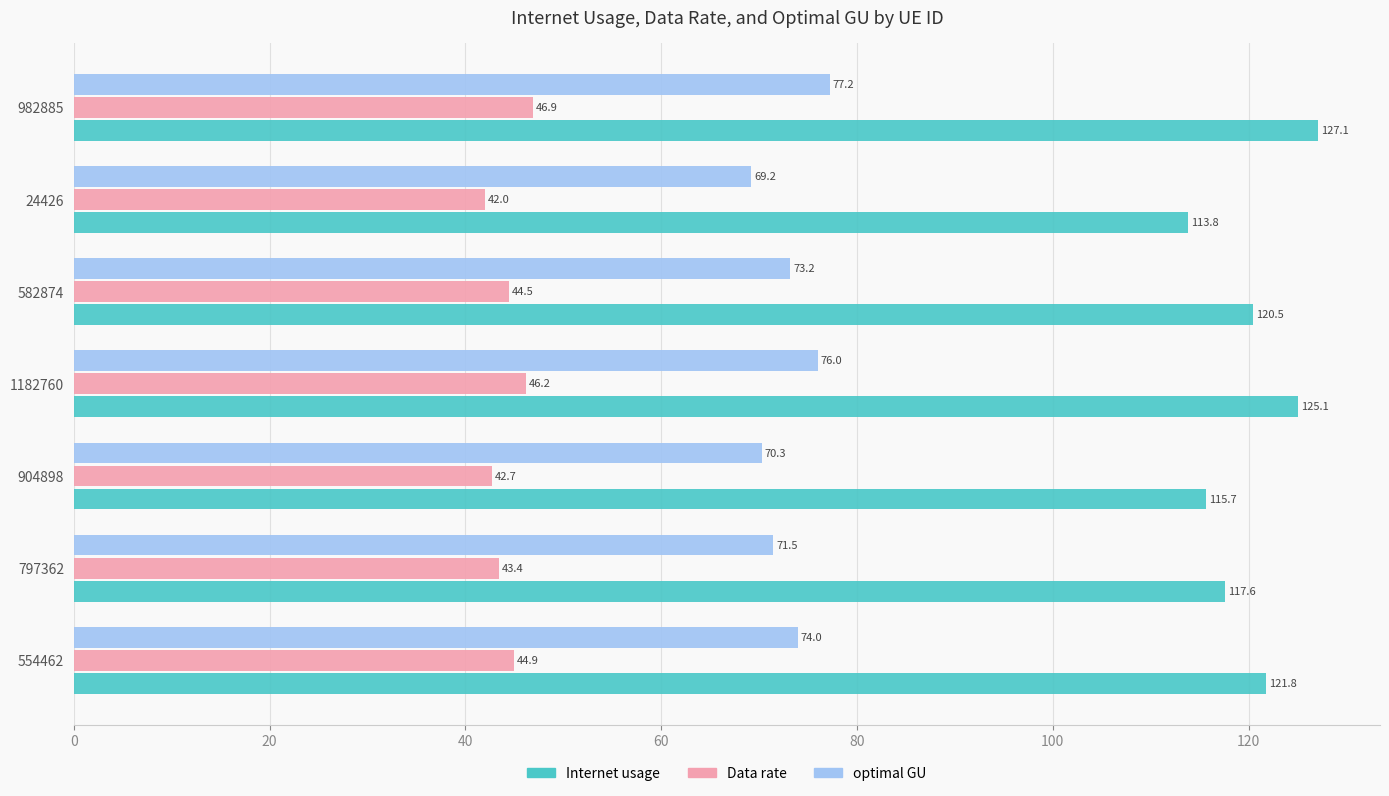

What are all the series names shown in the legend?

Internet usage, Data rate, optimal GU